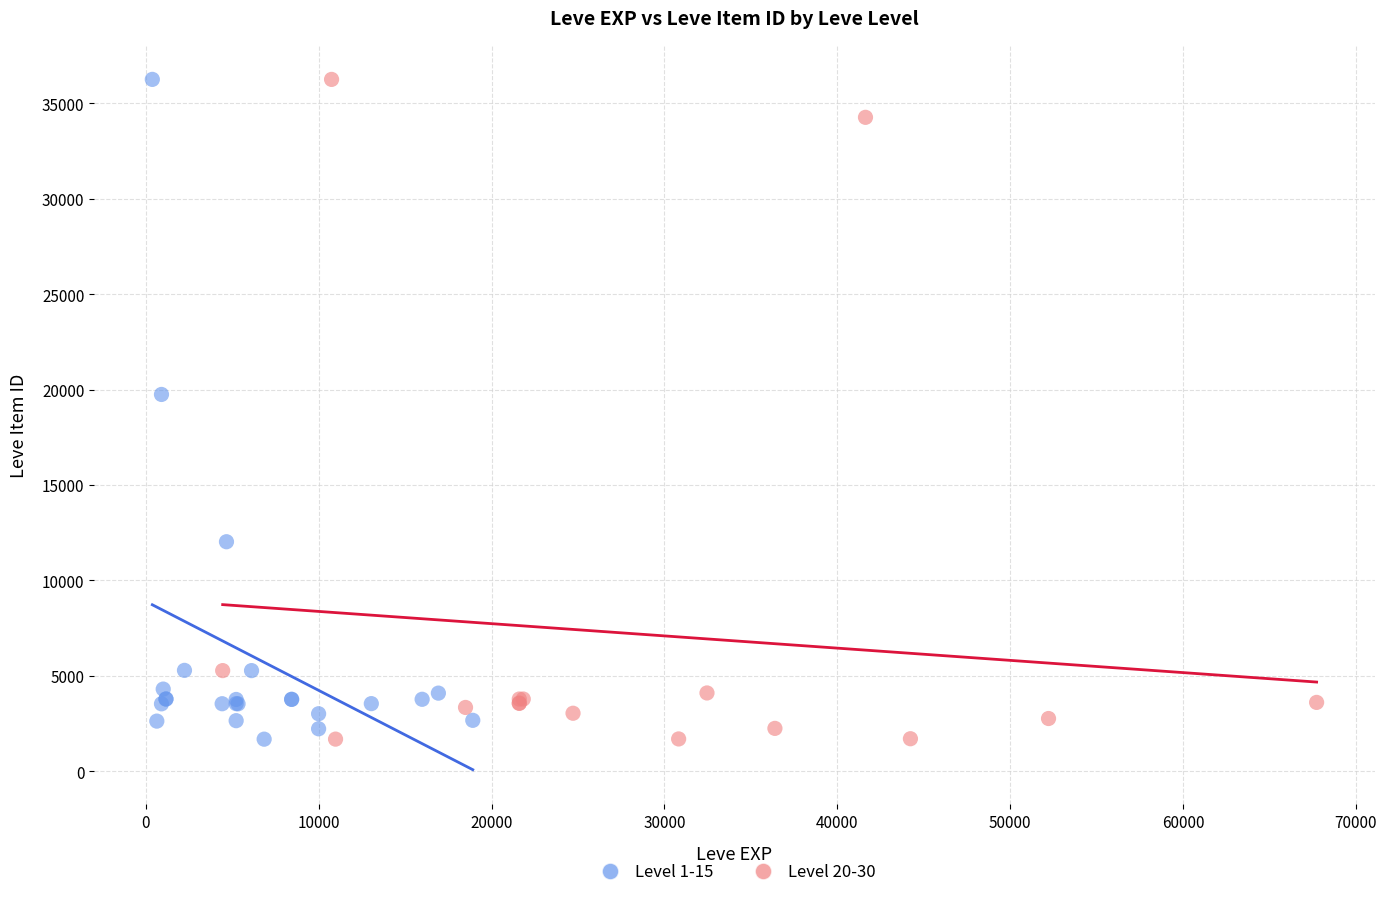

What are all the series names shown in the legend?

Level 1-15, Level 20-30